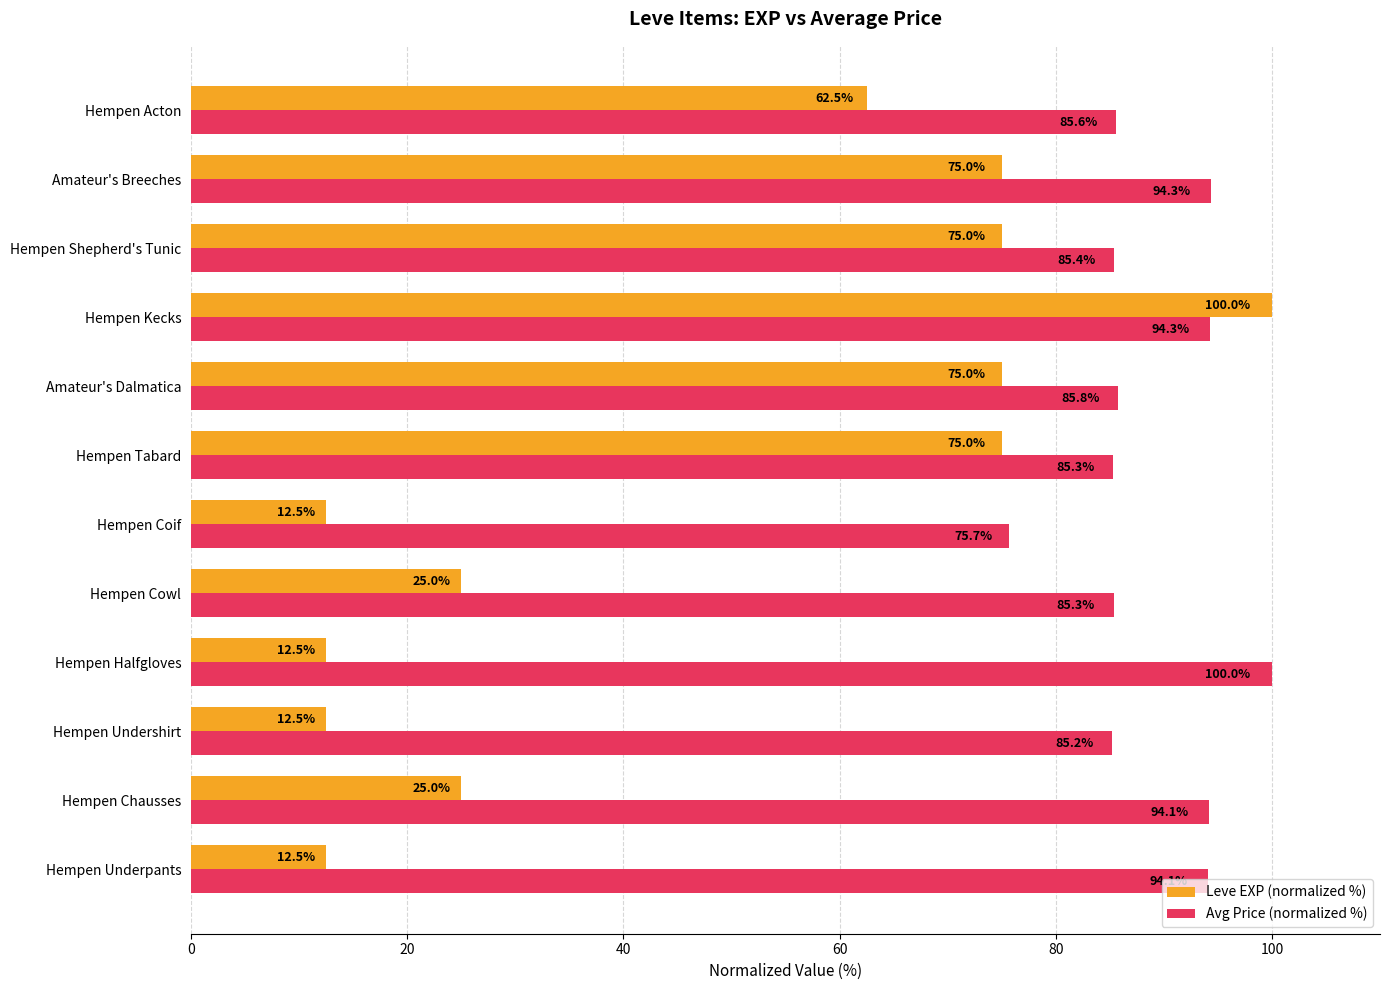

Between Hempen Chausses and Amateur's Dalmatica, which series saw the biggest shift?

Leve EXP (normalized %)